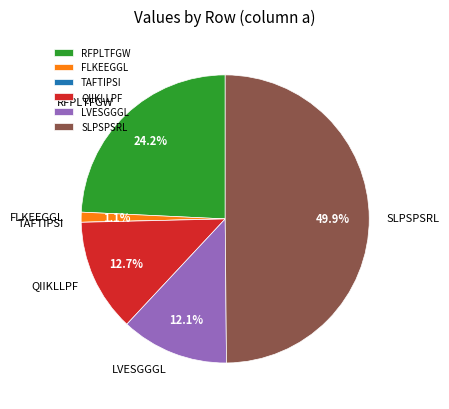

To the nearest percent, what is the combined percentage of FLKEEGGL and RFPLTFGW?

25%